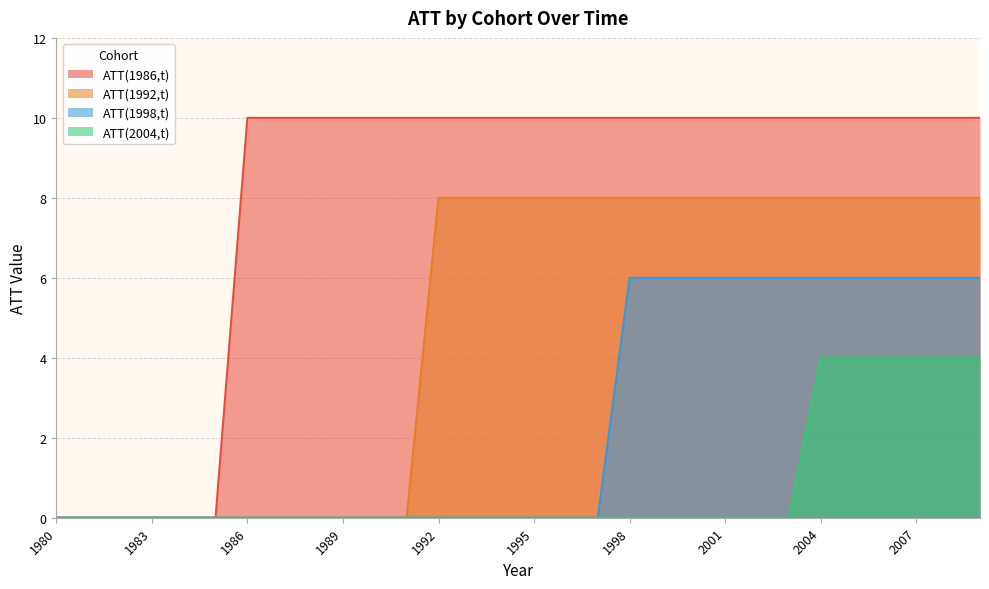

What is the value of the ATT(1992,t) point at the 24th from the left?

8